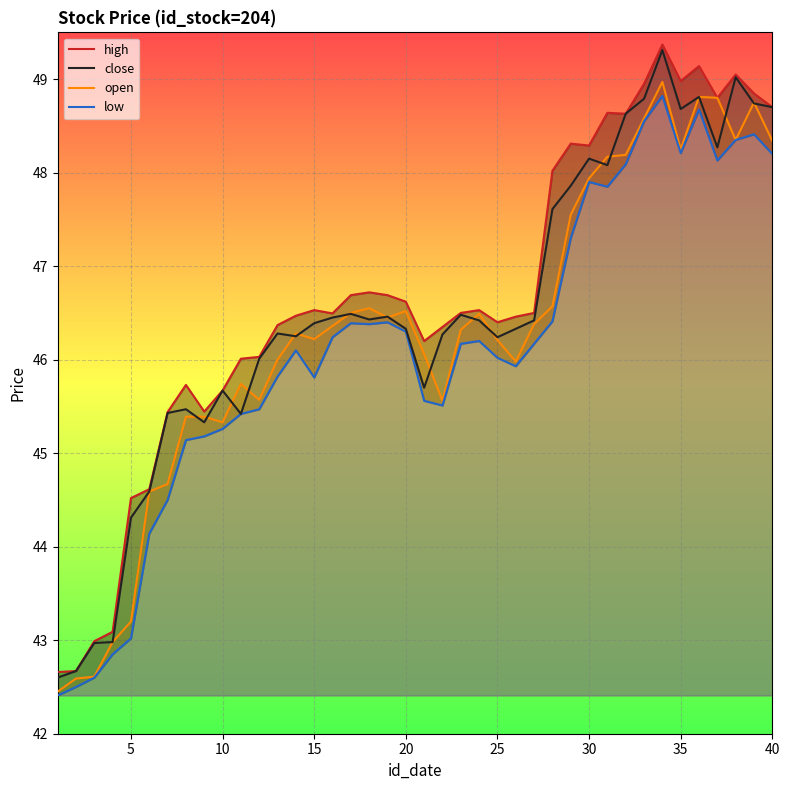

The open series shows 47.9 at 30. True or false?

True